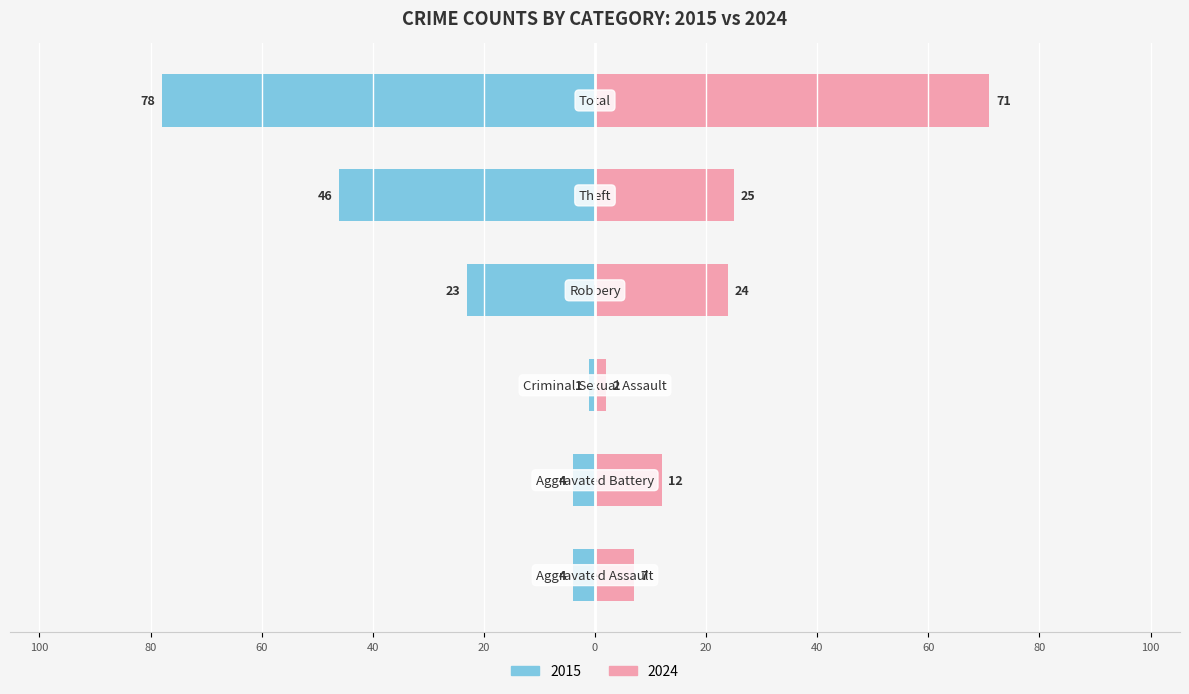

Are the bars horizontal?

Yes